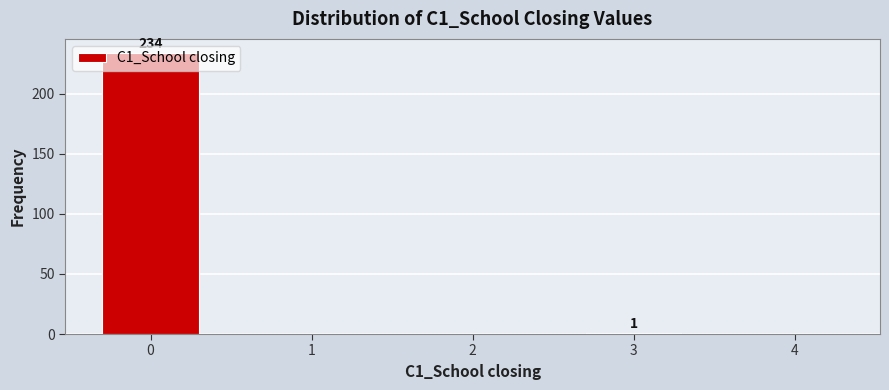

What is the change in value from 0 to 2?

-234